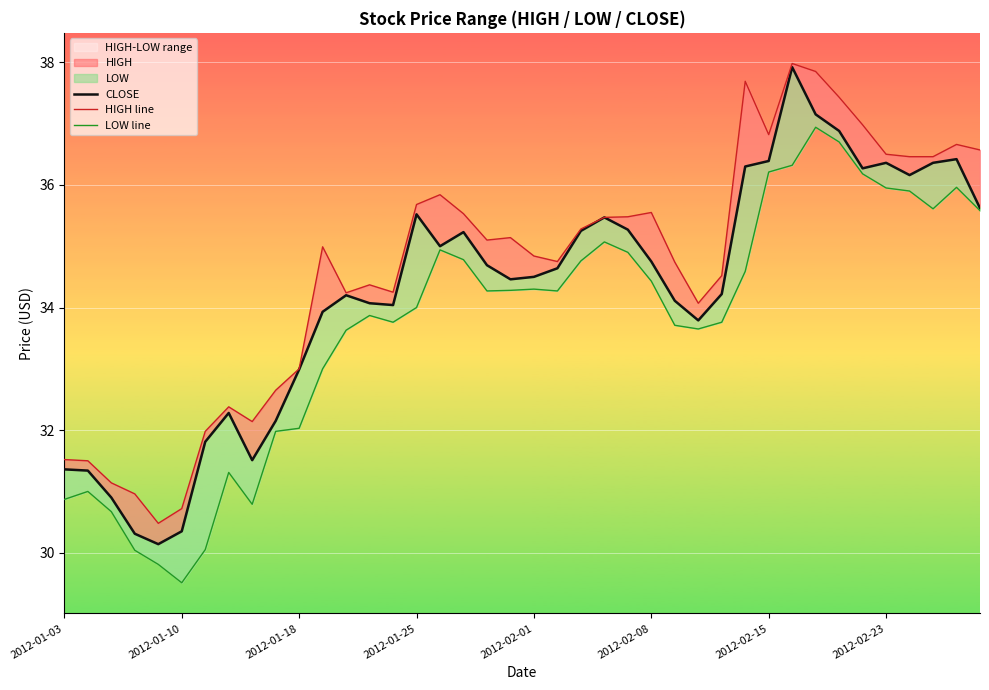

What is the total value across all series at 22?

105.3